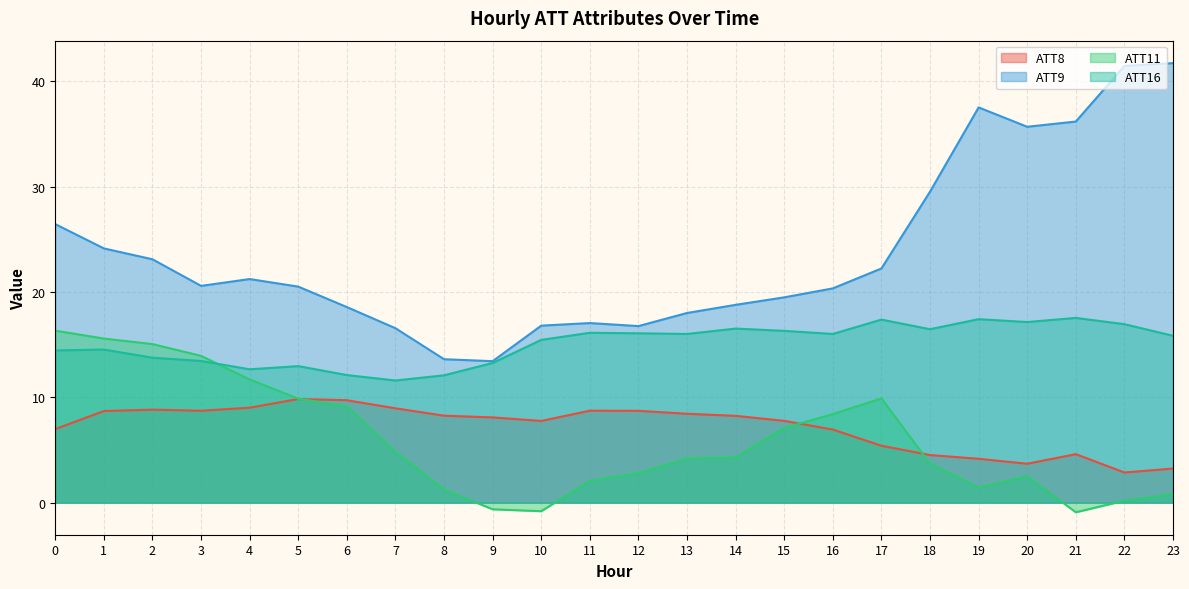

What is the value of the ATT16 point at the 2nd from the left?

14.5